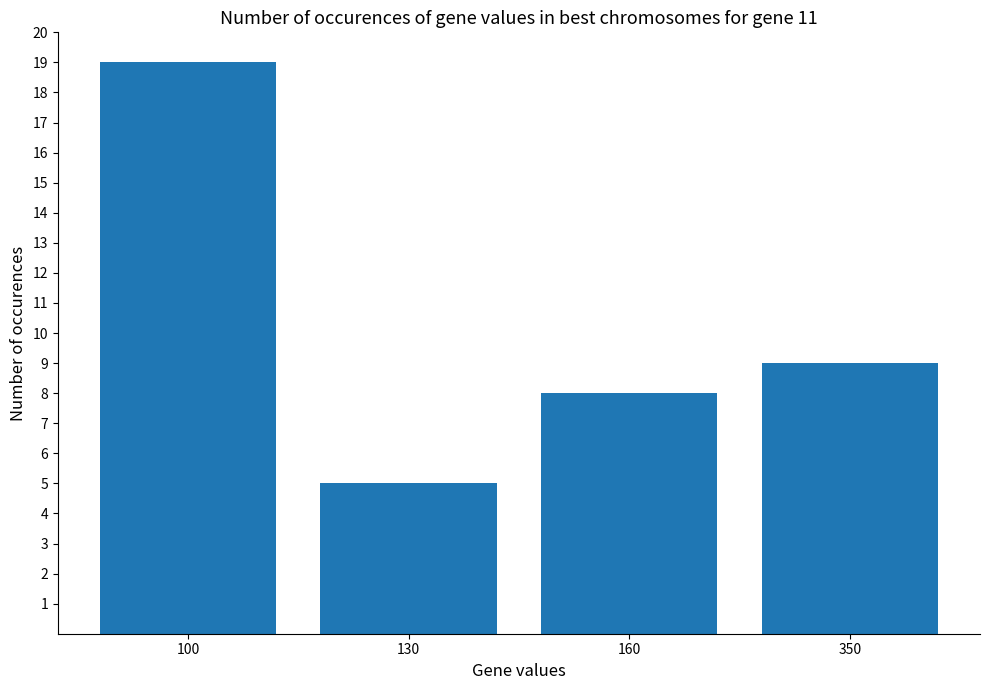

What is the difference between the values at 350 and 100?

10